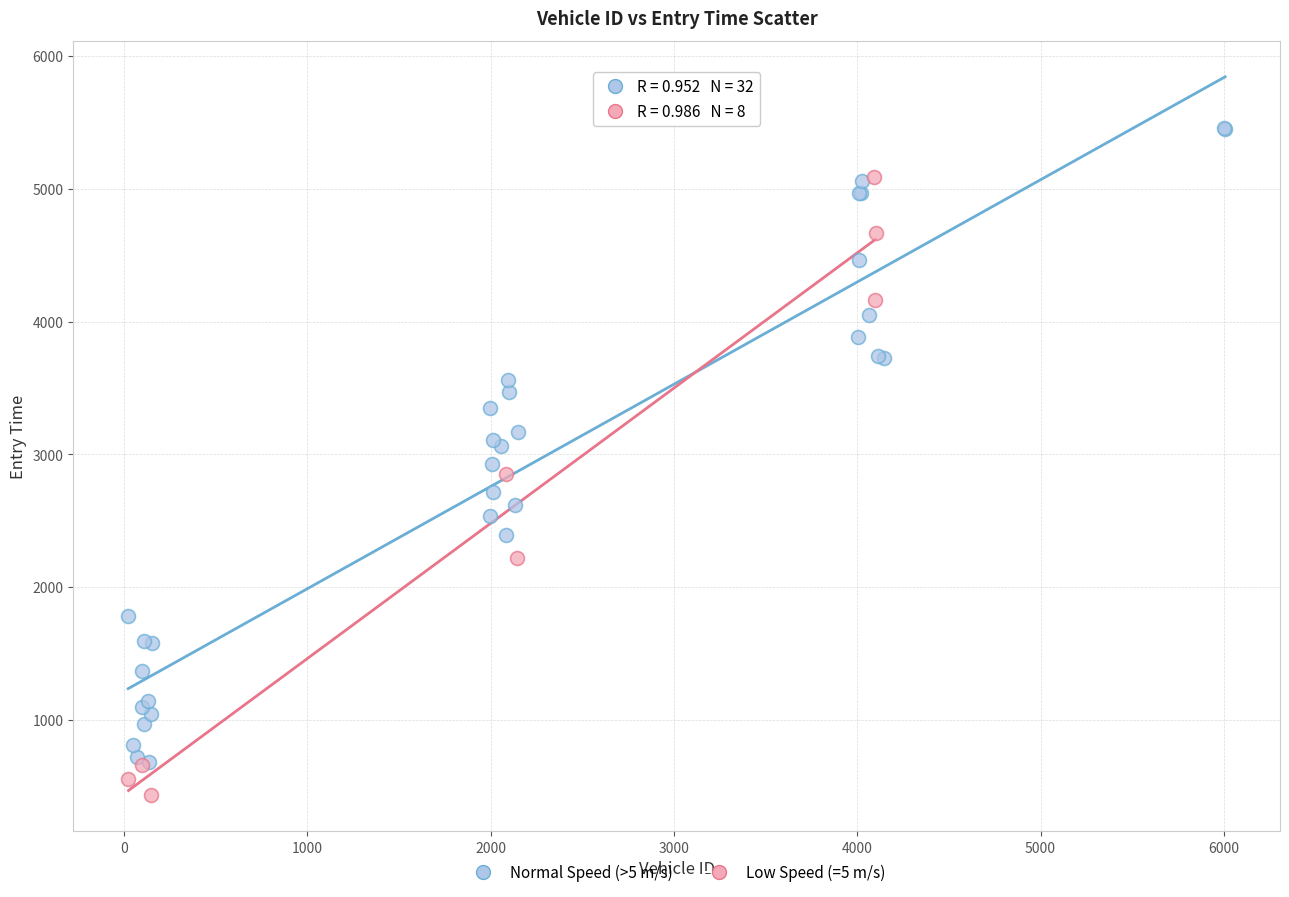

Which series contains the lowest Y value?

Low Speed (=5 m/s)